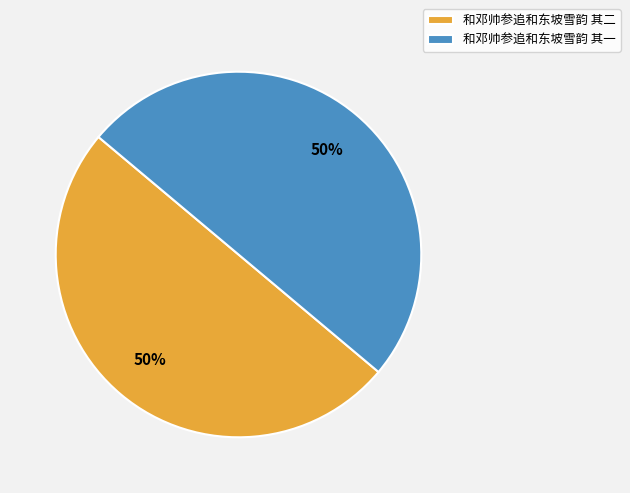

How many segments does this pie chart have?

2